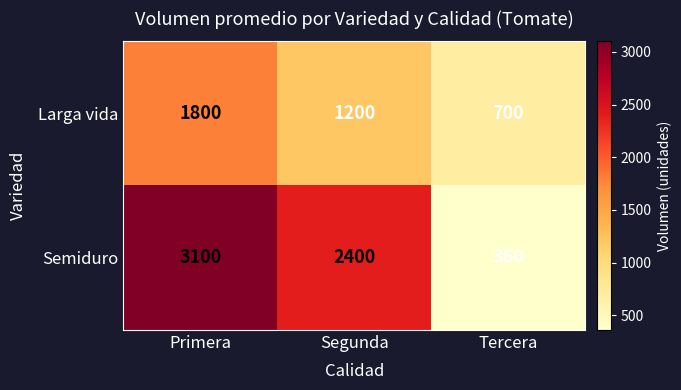

How many data points in Semiduro are less than 2400?

1